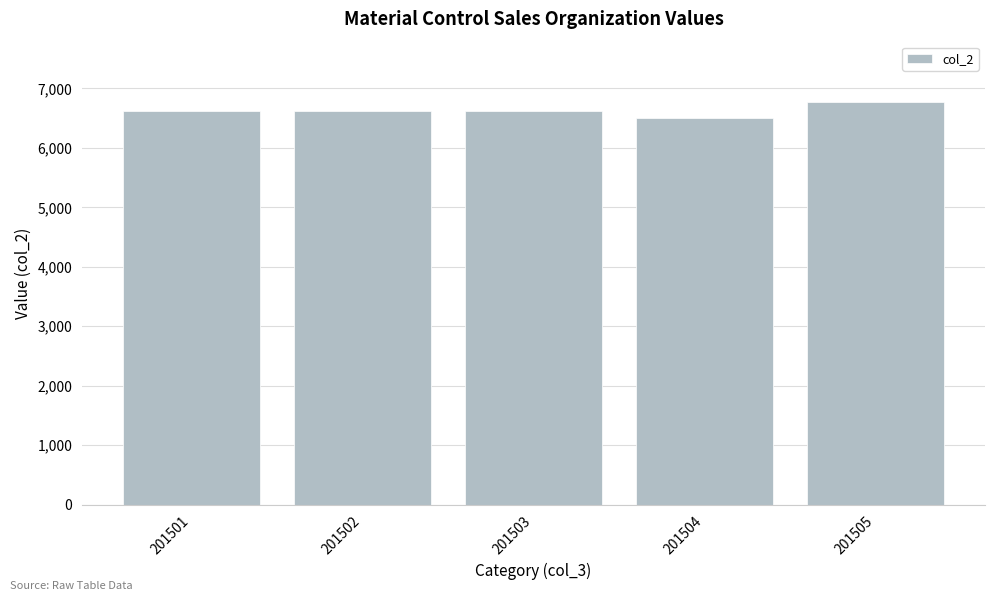

Where does the data first go above 6622?

201501